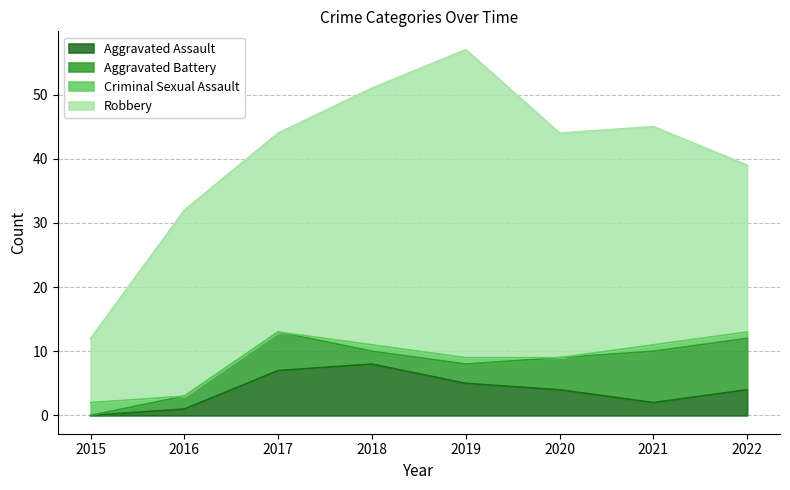

The Aggravated Assault series shows 9 at 2019. True or false?

False